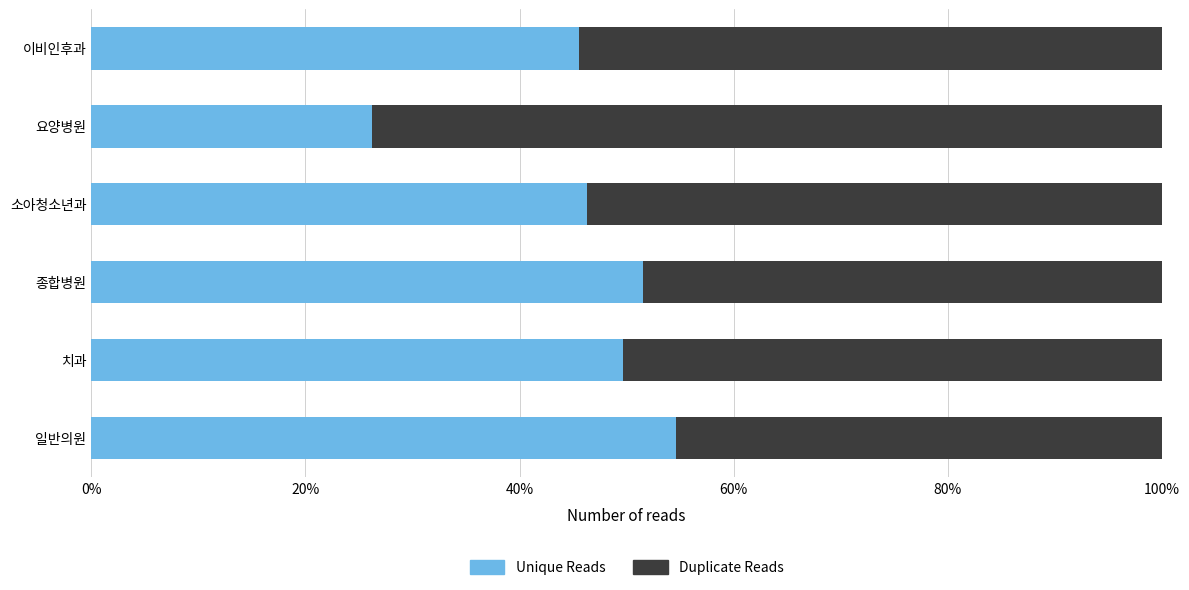

What is the maximum value for Unique Reads?

54.6